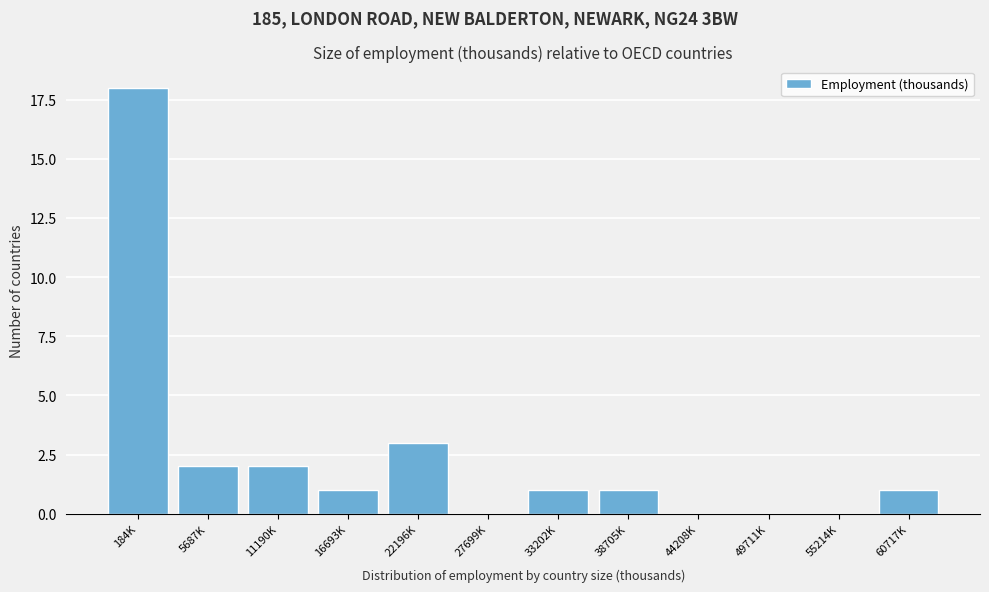

Reading left to right, transcribe all the data shown in this chart.

184K=18	5687K=2	11190K=2	16693K=1	22196K=3	27699K=0	33202K=1	38705K=1	44208K=0	49711K=0	55214K=0	60717K=1